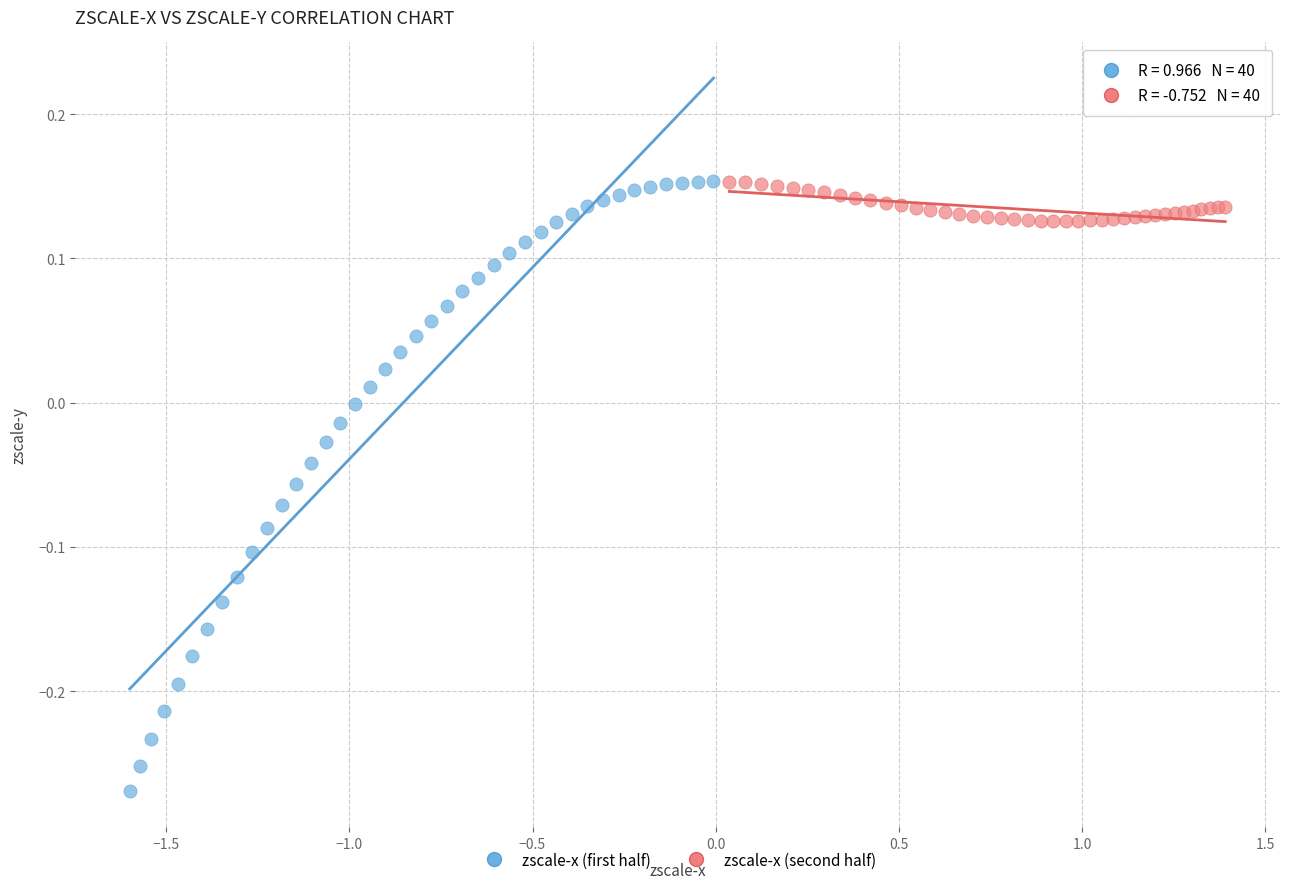

Which series contains the lowest Y value?

zscale-x (first half)